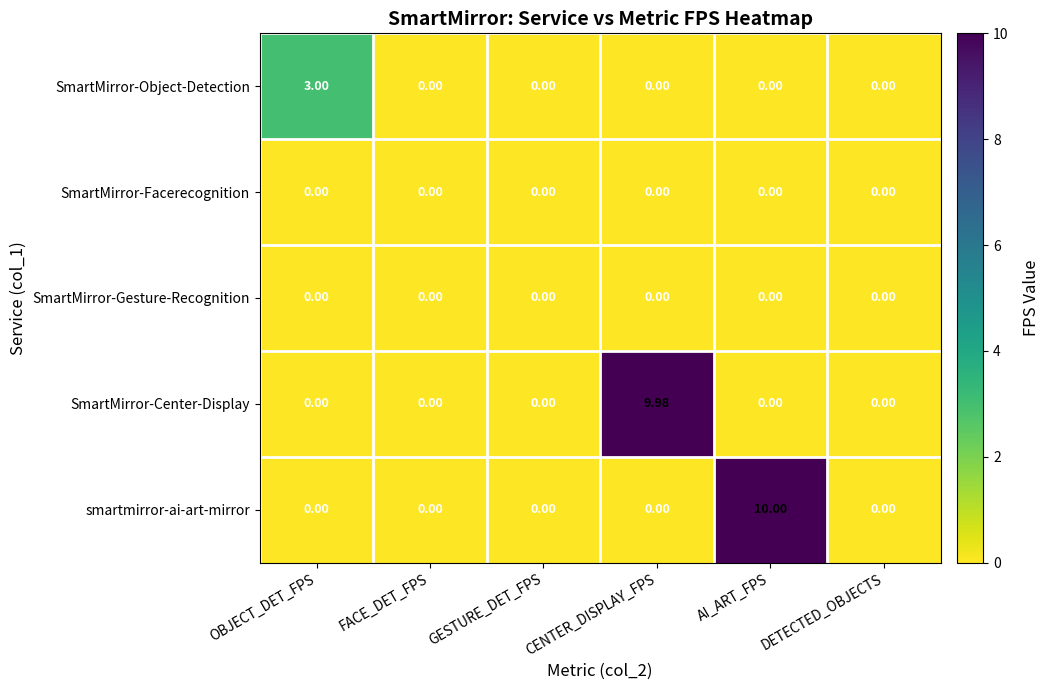

Which category has the highest value in the smartmirror-ai-art-mirror series?

AI_ART_FPS